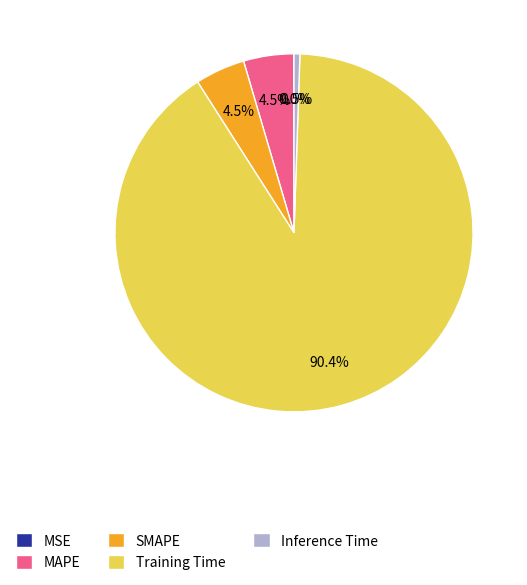

Which slice is the largest?

Training Time